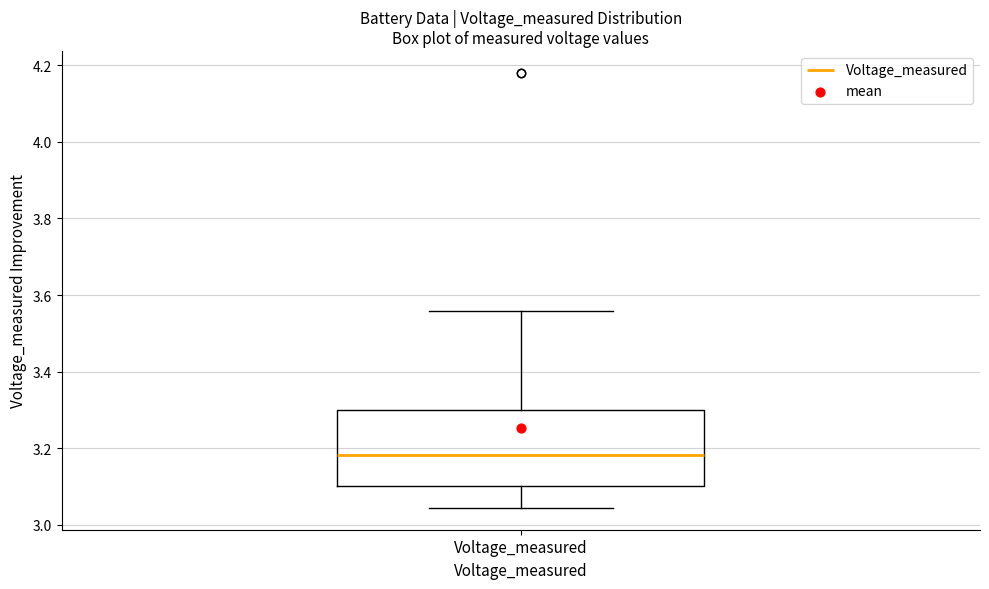

Read this box plot against the y-axis: the position of the median line, the range covered by the box, and the ends of both whiskers. The values are not printed on the chart, so give them approximately, as read against the axis.

median 3.18, box 3.10 to 3.30, whiskers 3.04 to 3.56